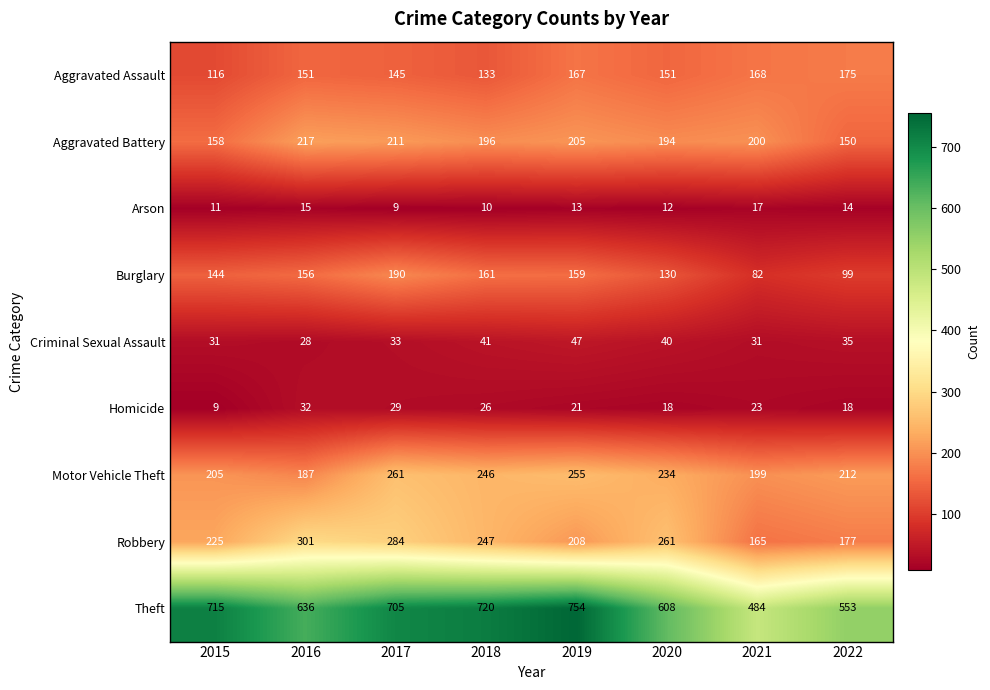

What is the average value of the Aggravated Battery series?

191